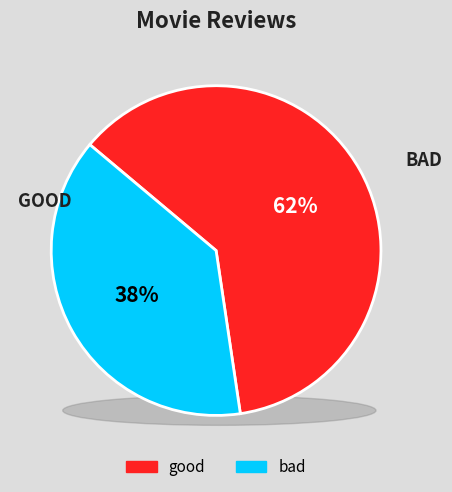

Is it true that good is 74% of the pie?

False